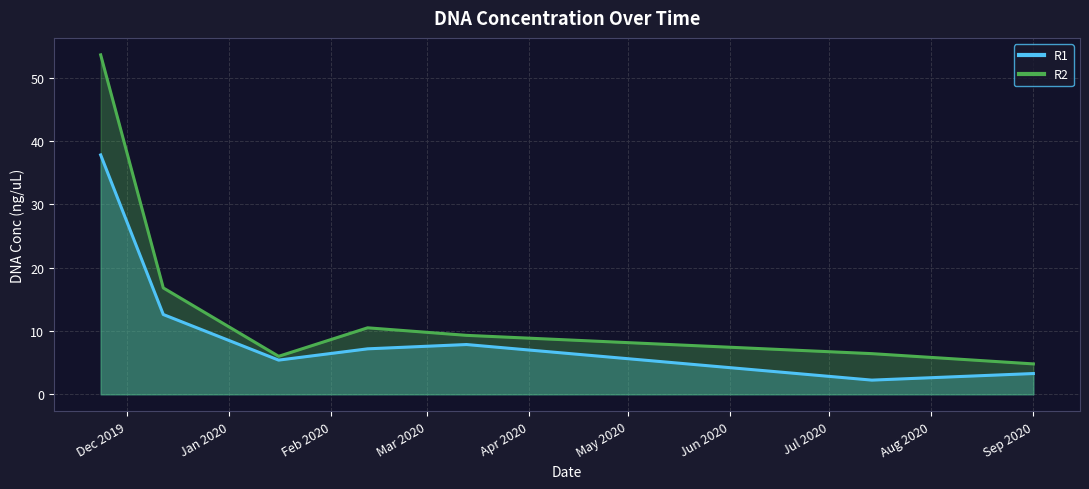

What is the sum of all R2 values?

107.4